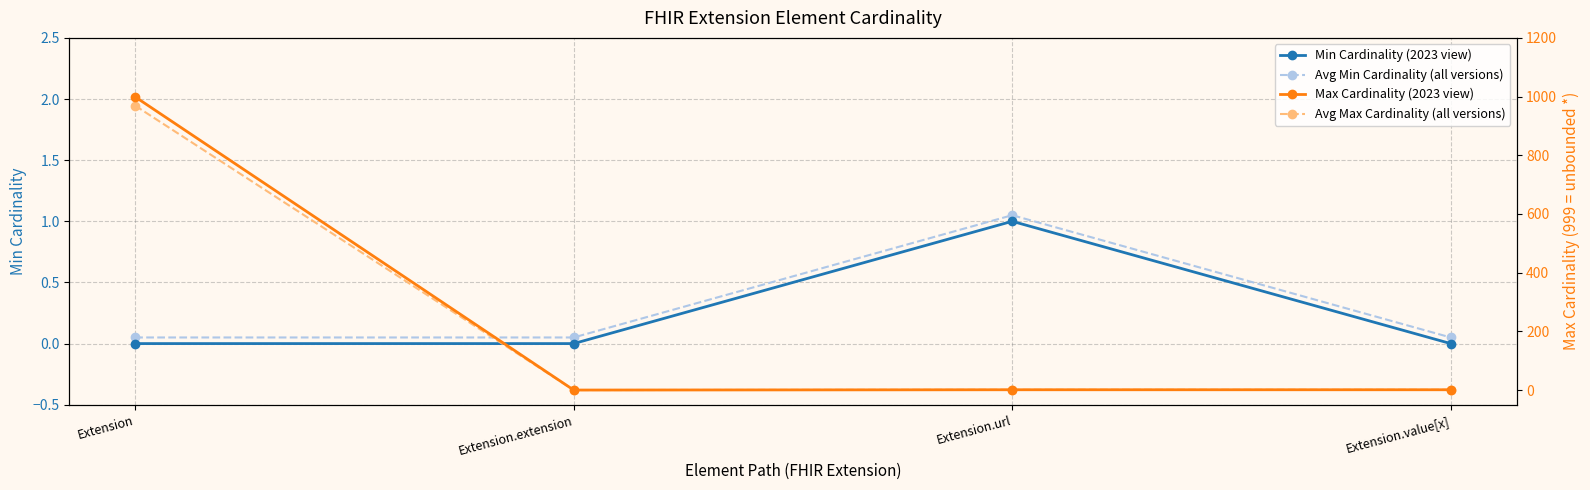

True or false: Avg Min Cardinality (all versions) has more than 2 interior local peaks.

False